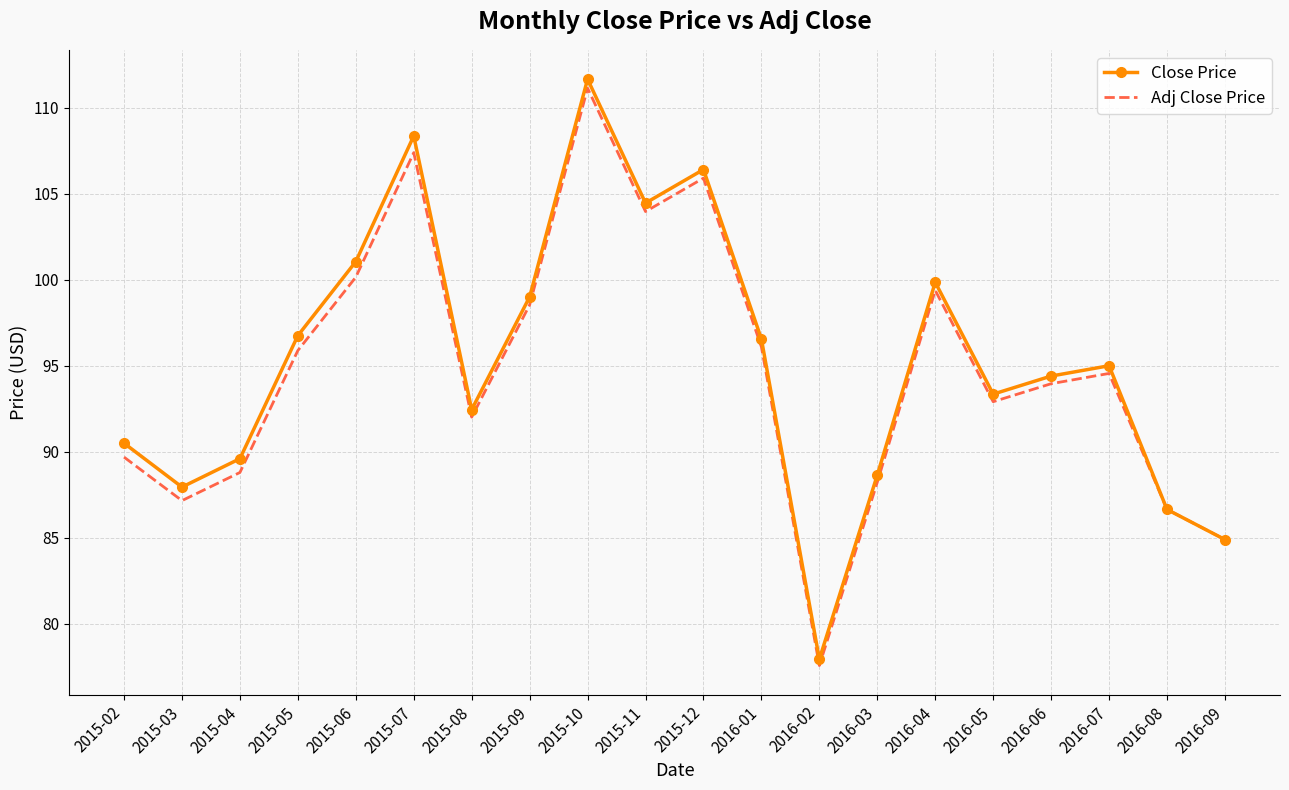

What is the sum of the Close Price values at 2016-05 and 2015-06?

194.4